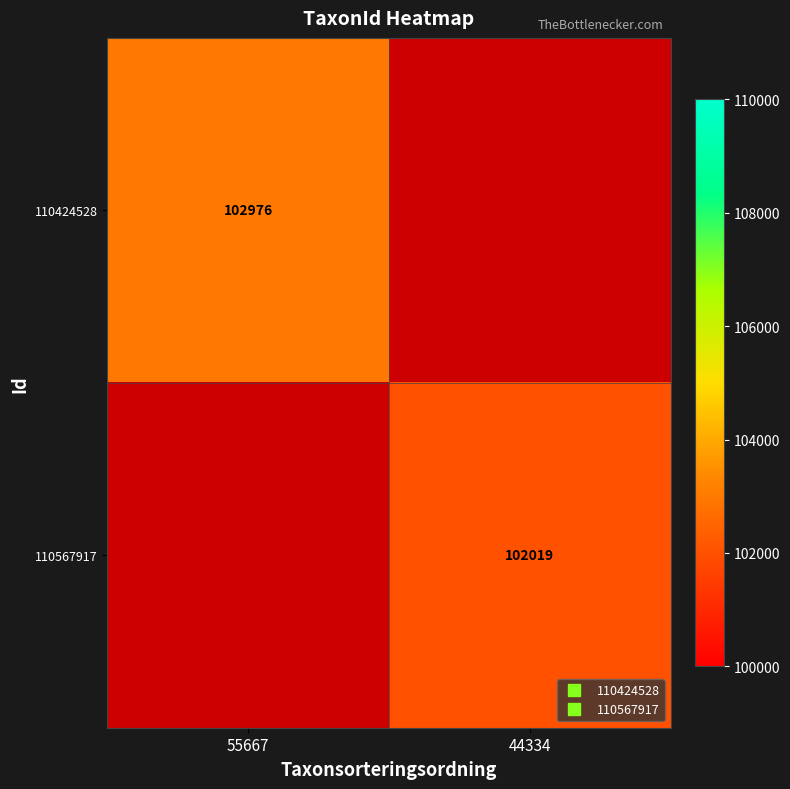

How many series are shown in this chart?

2